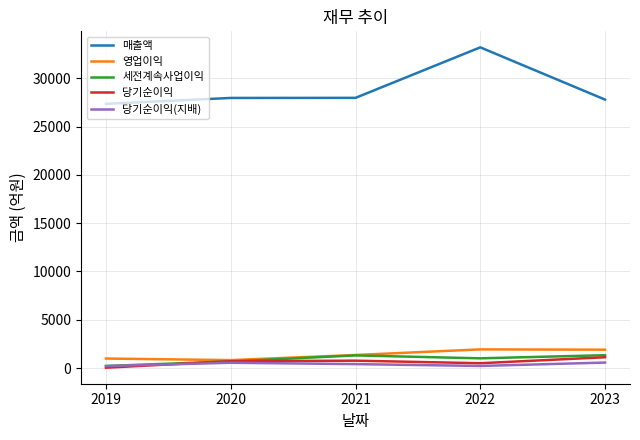

Is it true that 세전계속사업이익 equals 1304 at 2021?

True